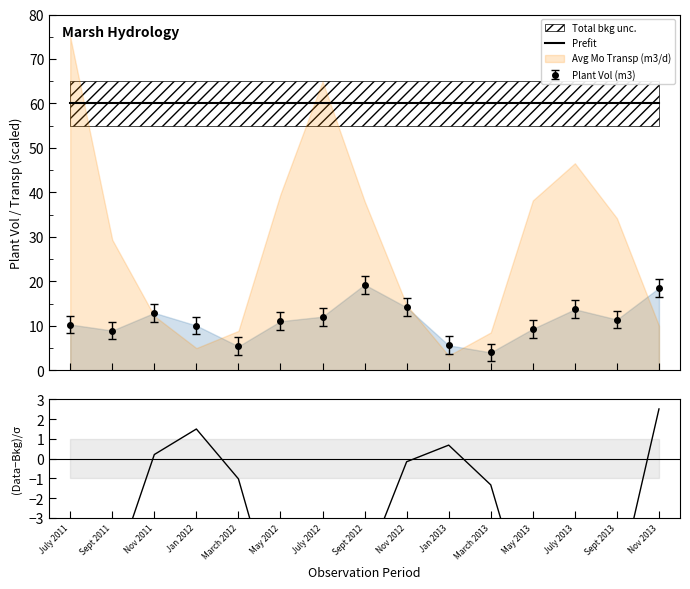

True or false: Prefit and (PlantVol-Transp)/σ cross at least once.

False